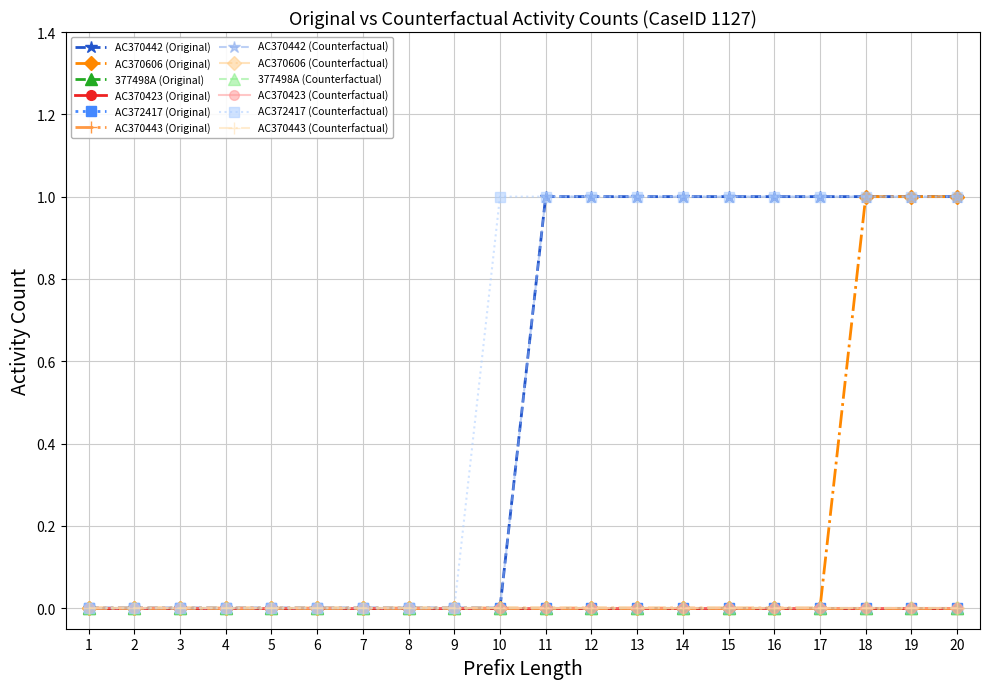

Rank the series at 14 from lowest to highest value.

AC370606, 377498A, AC370423, AC372417, AC370443, AC370442